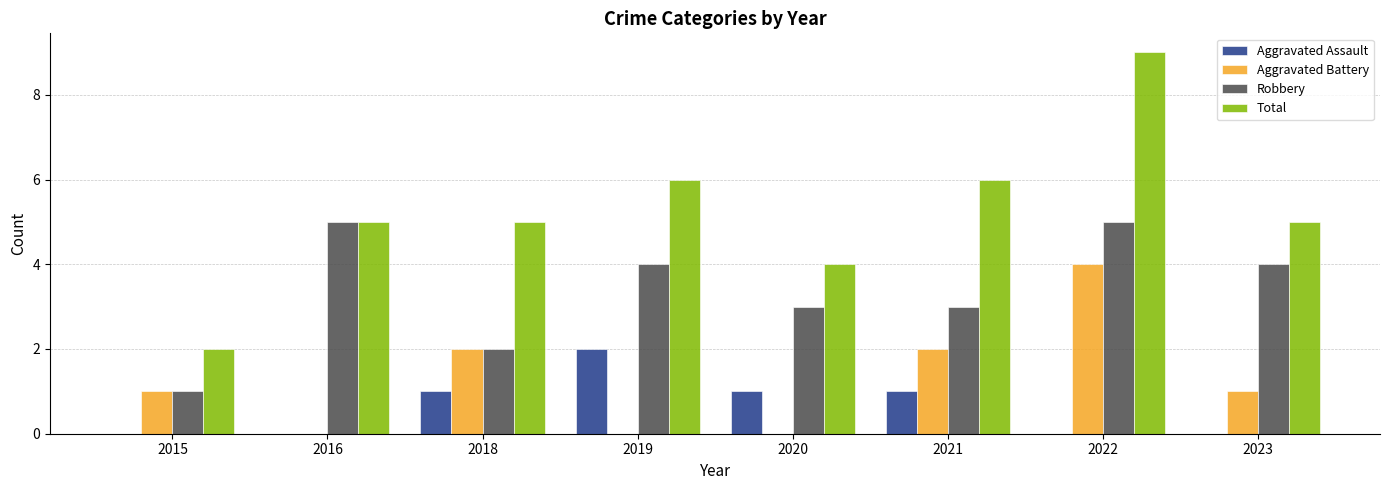

How many groups of bars are there?

8